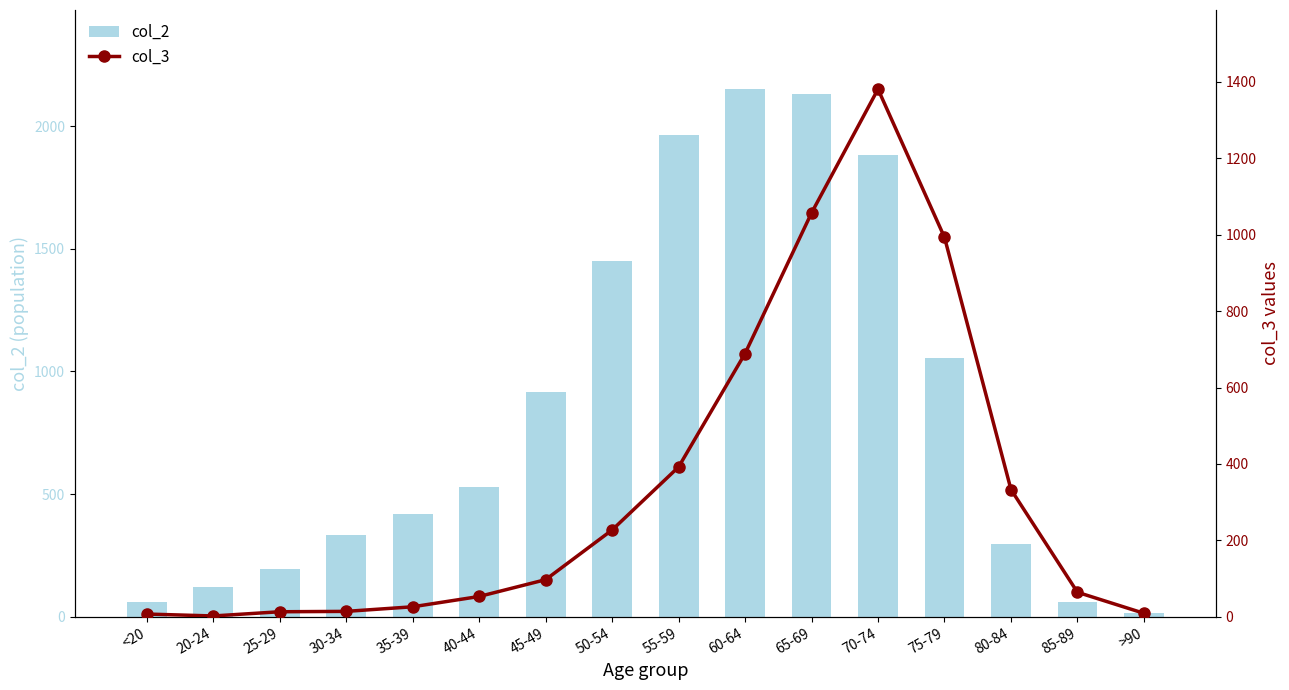

Does the chart contain stacked bars?

No